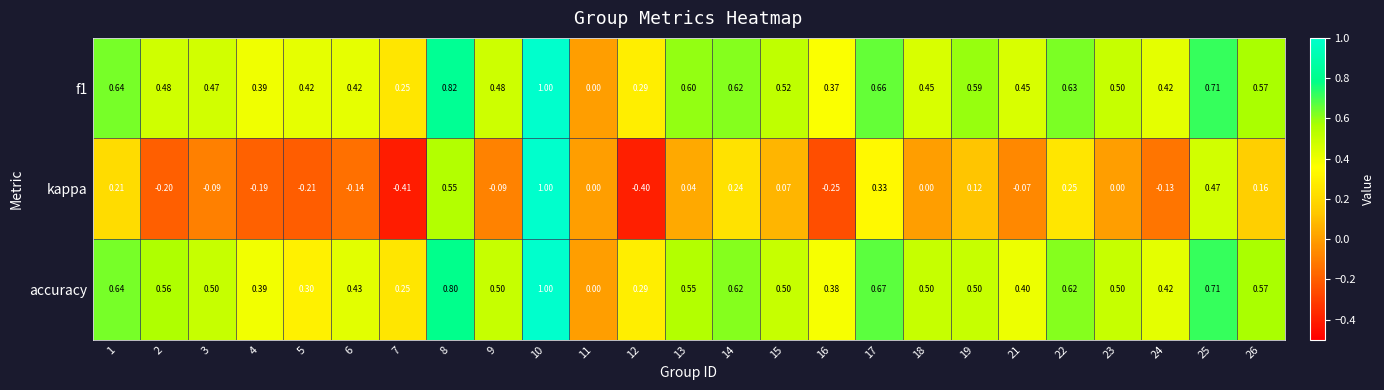

Between 4 and 21, which series saw the biggest shift?

kappa